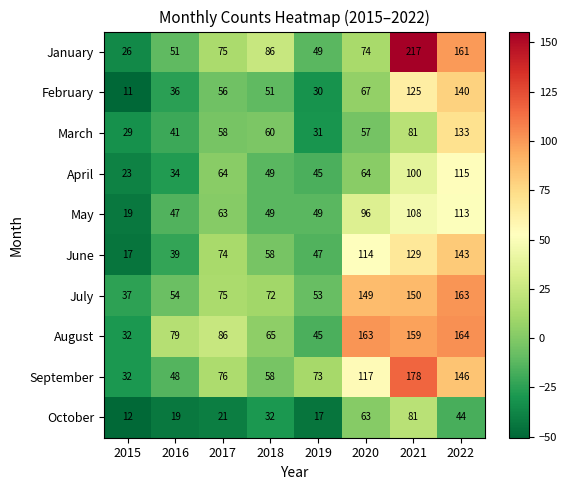

List the labels in order of March value, smallest first.

2015, 2019, 2016, 2020, 2017, 2018, 2021, 2022